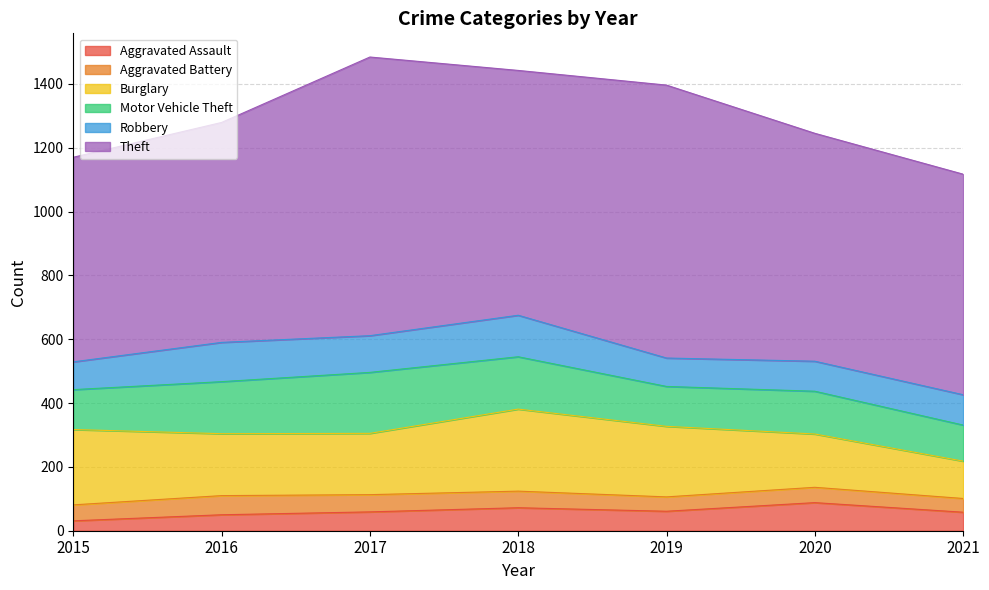

Which series has the largest total across all categories?

Theft